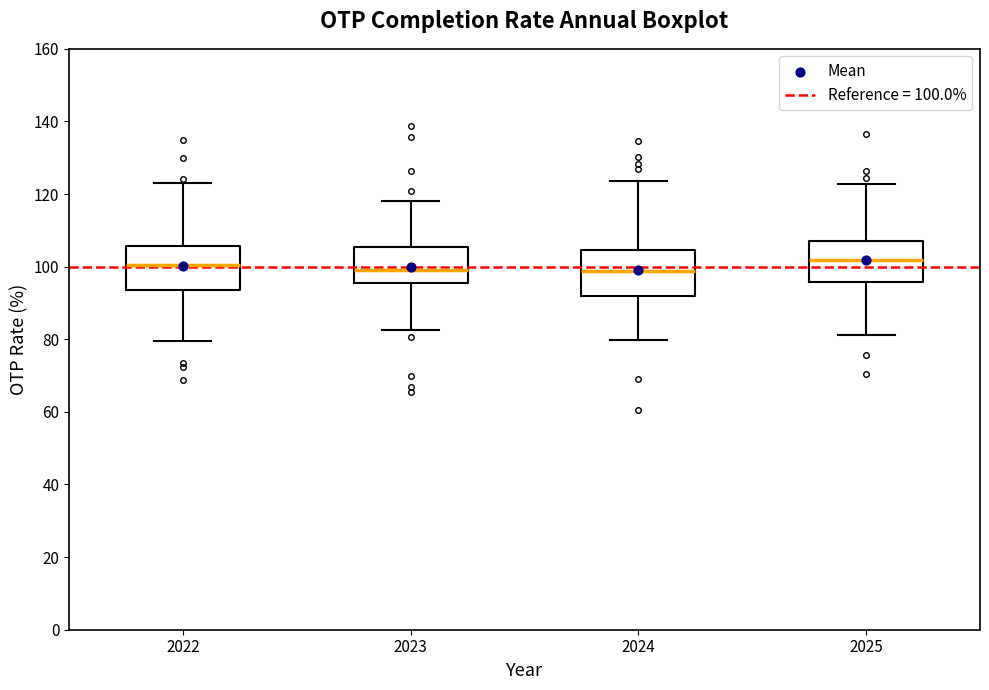

Where is the lower edge of the box at x = 2022 on the y-axis? The values are not printed on the chart, so give them approximately, as read against the axis.

94